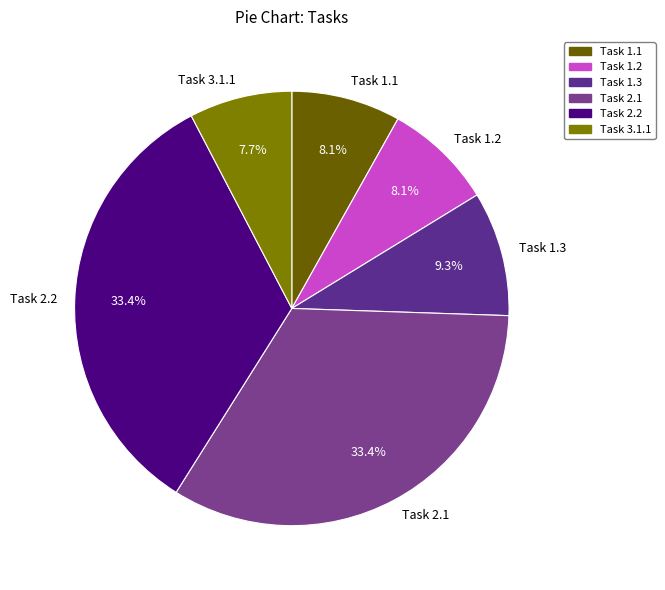

Between Task 3.1.1 and Task 2.1, which is larger?

Task 2.1